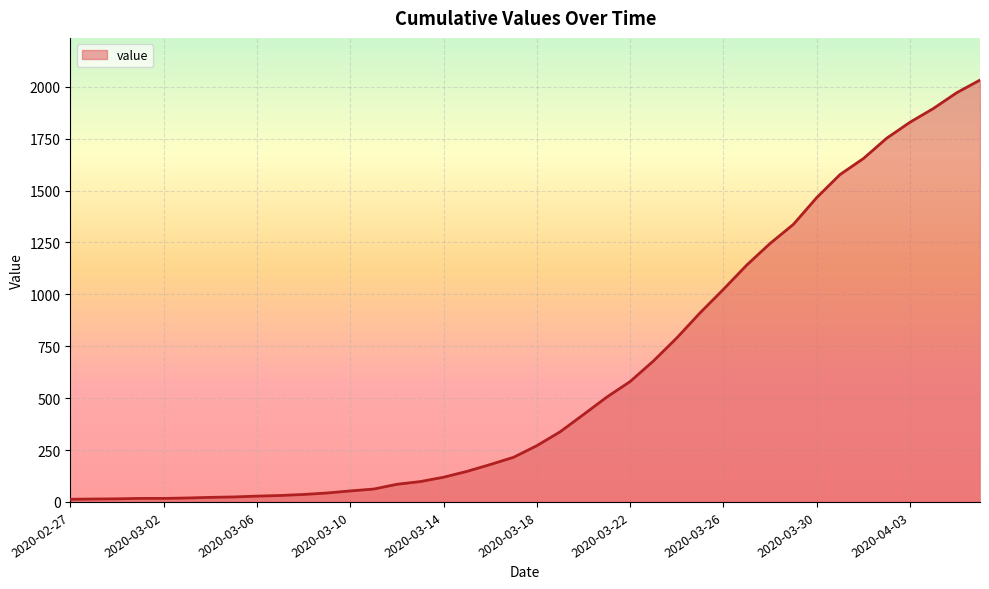

What is the difference between the maximum and minimum values?

2019